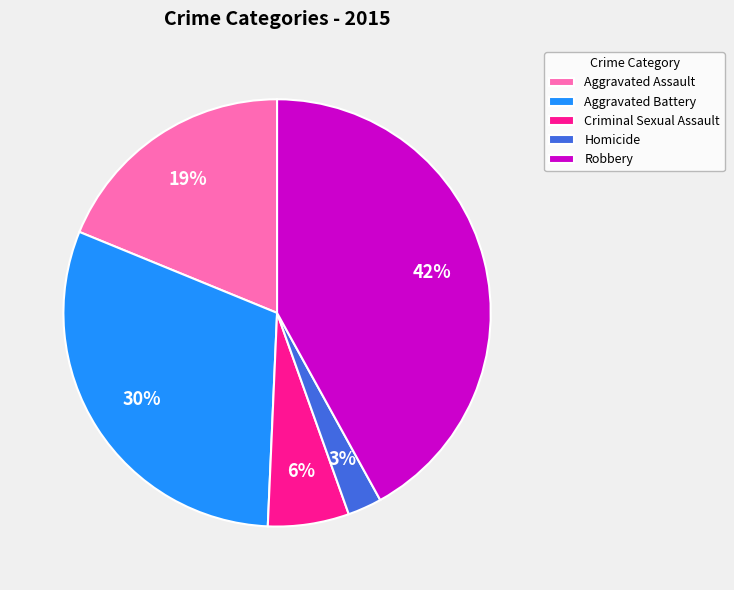

Which slice is the smallest?

Homicide